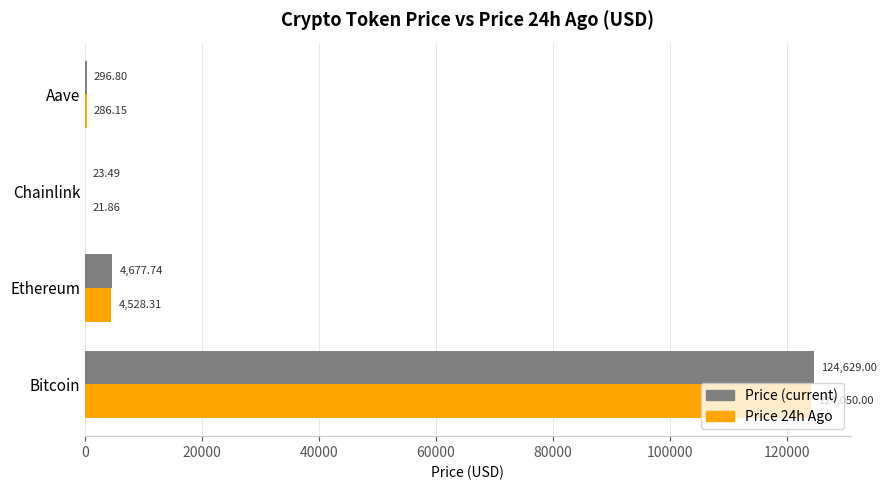

Which series changed the most between Bitcoin and Chainlink?

Price (current)